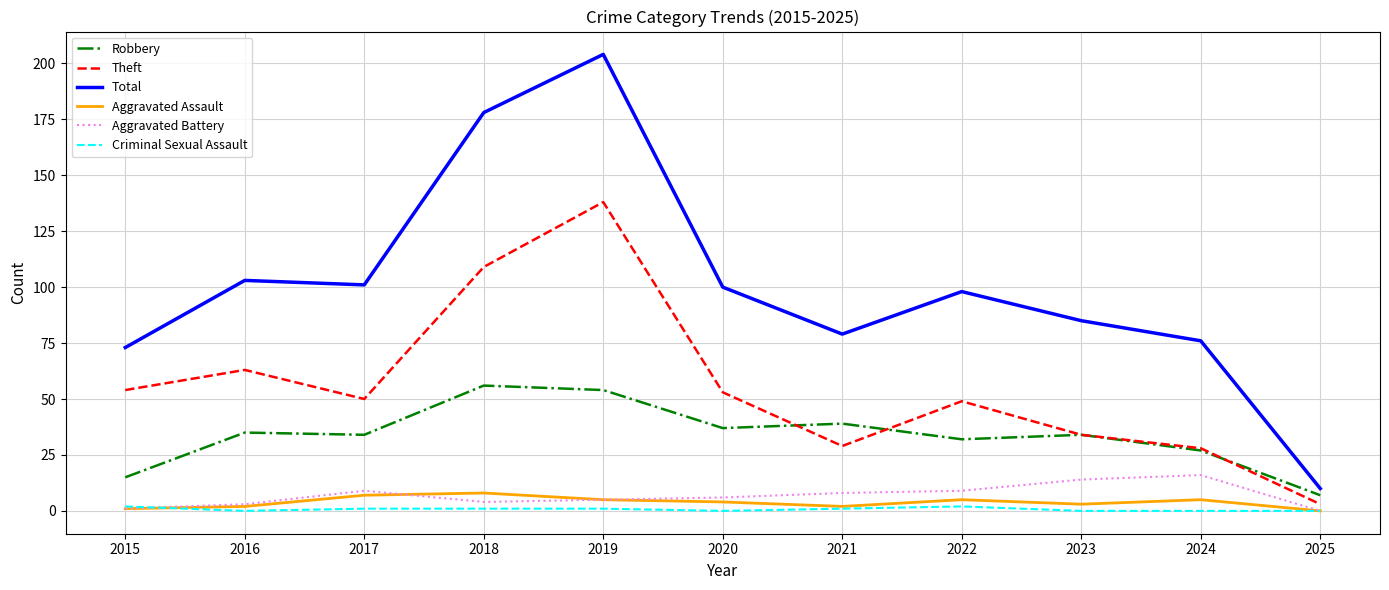

True or false: Criminal Sexual Assault and Robbery intersect in this chart.

False